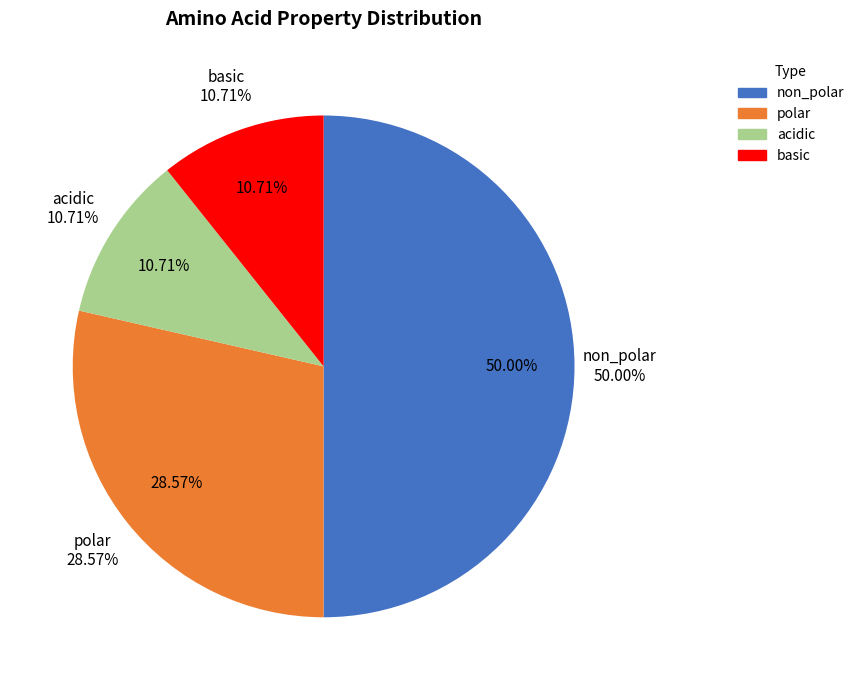

Count the number of slices in the pie.

4